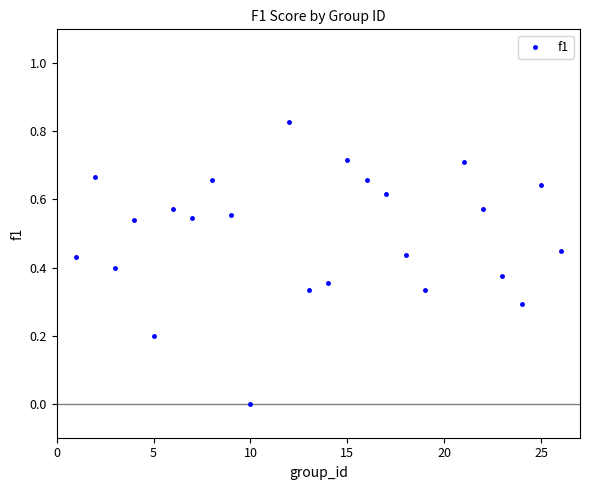

What is the range of X values (max minus min)?

25.0